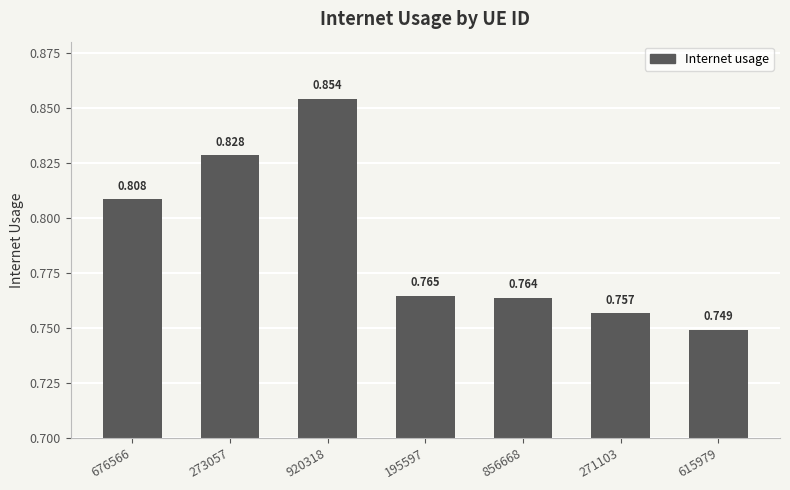

Which label corresponds to the smallest value in the chart?

615979